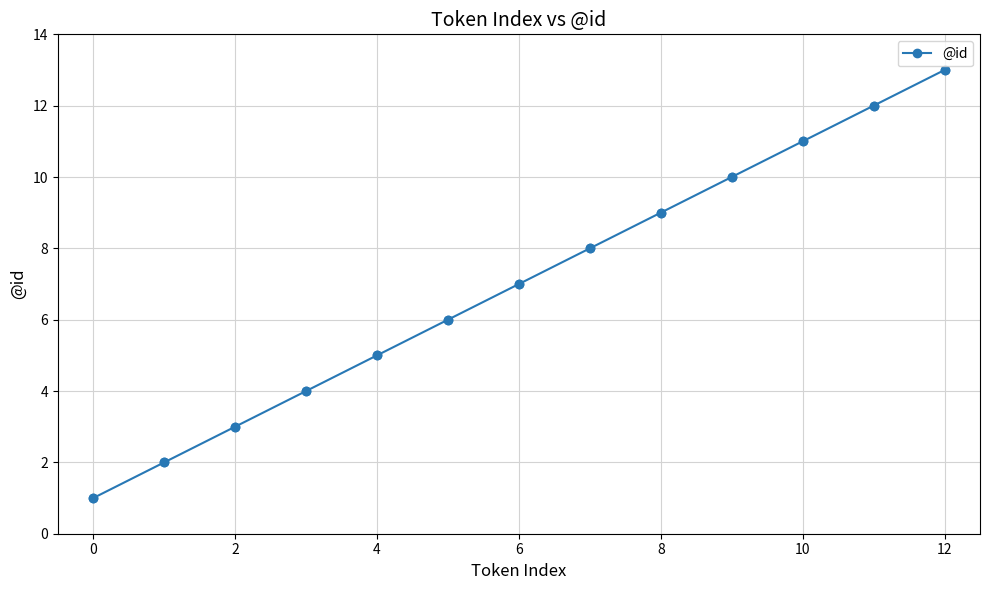

What is the difference between the maximum and second lowest values?

11